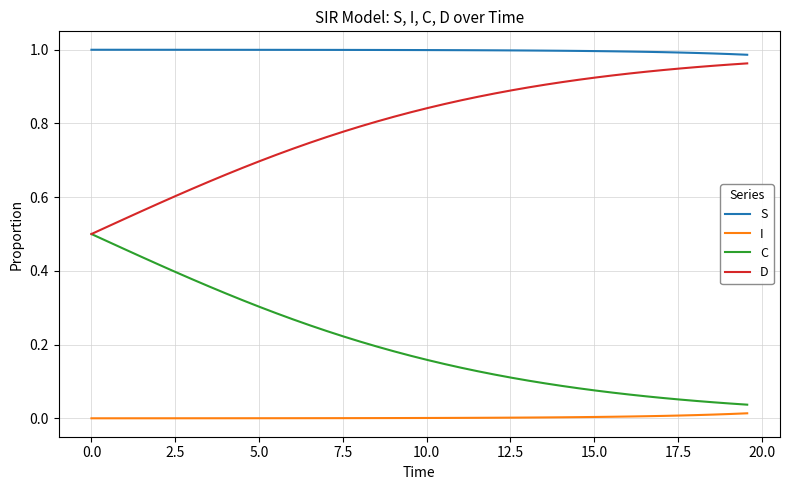

List the series in order of their overall mean, lowest first.

I, C, D, S